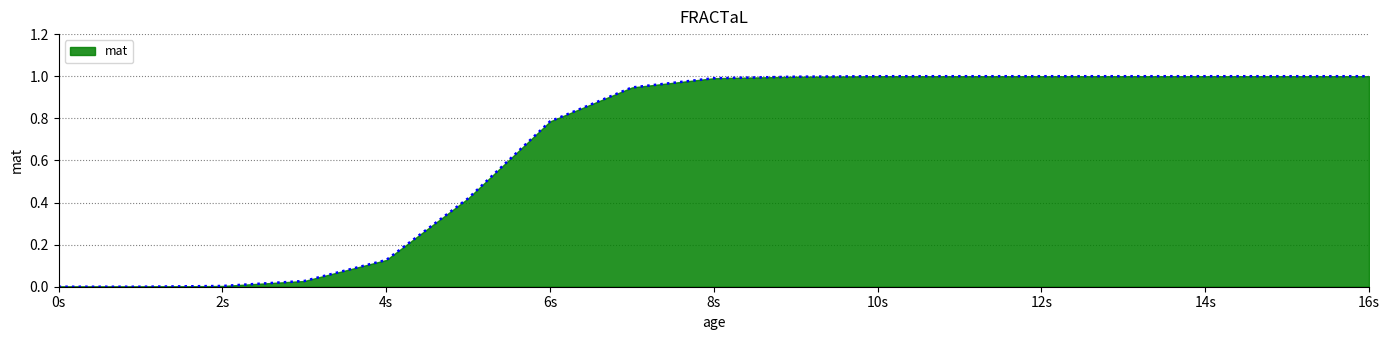

What is the difference between the maximum and minimum values?

1.0